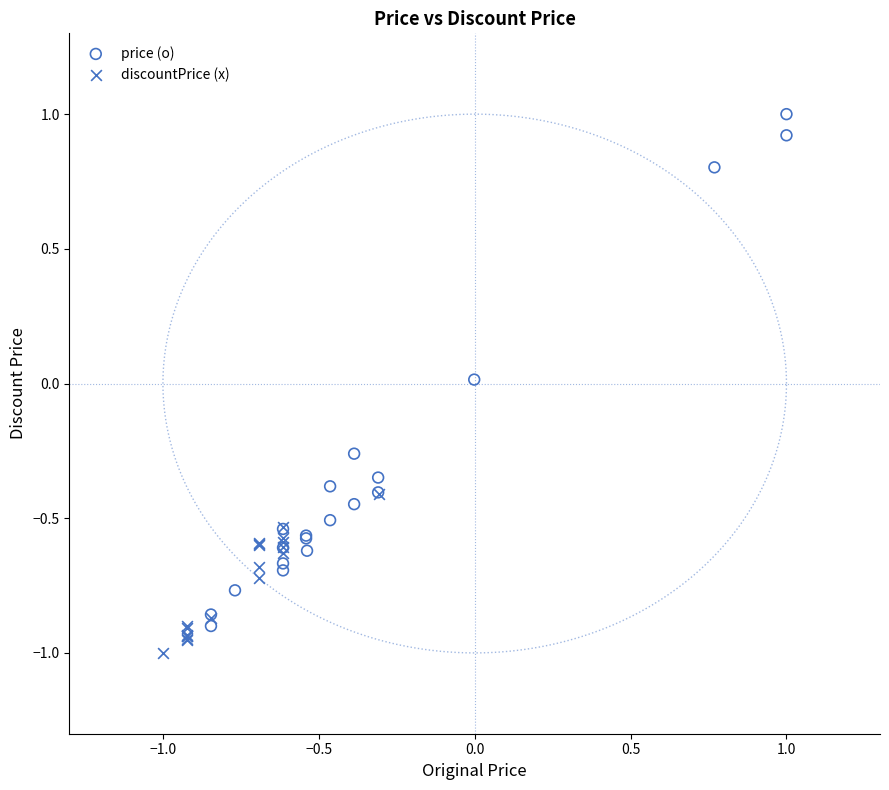

Which series has the widest spread of Y values?

price (o)